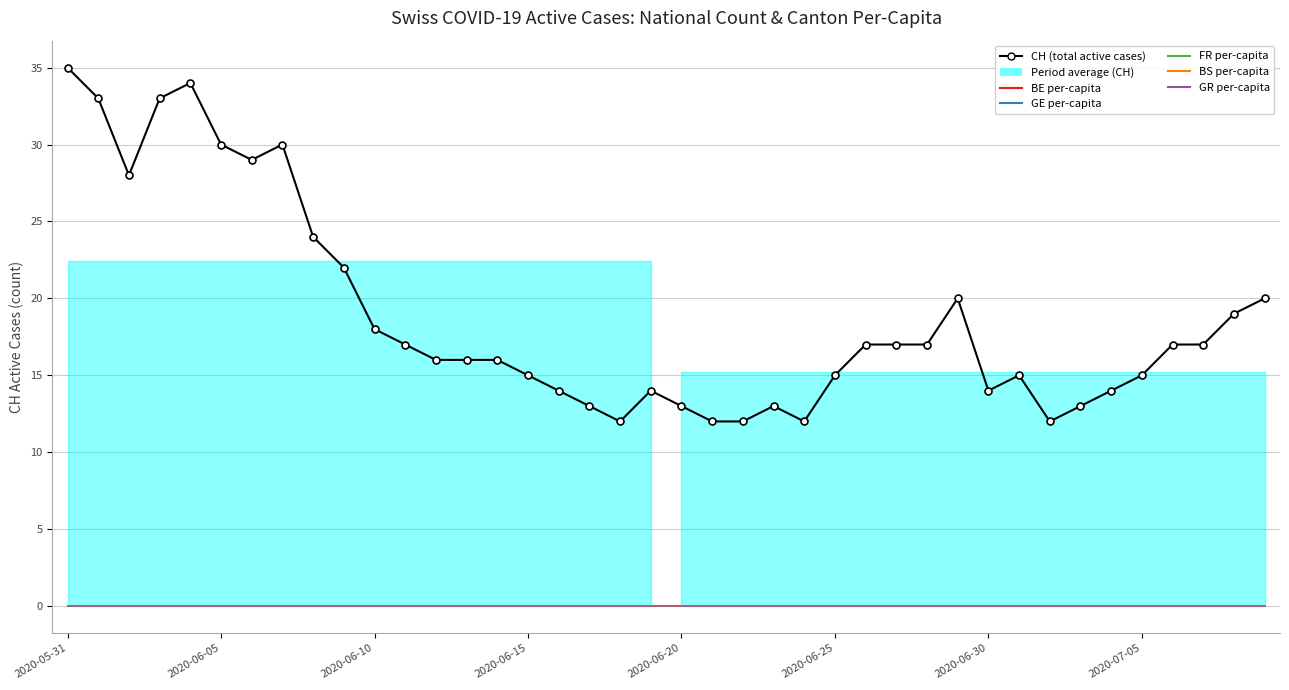

Which series has the largest total across all categories?

CH (total active cases)